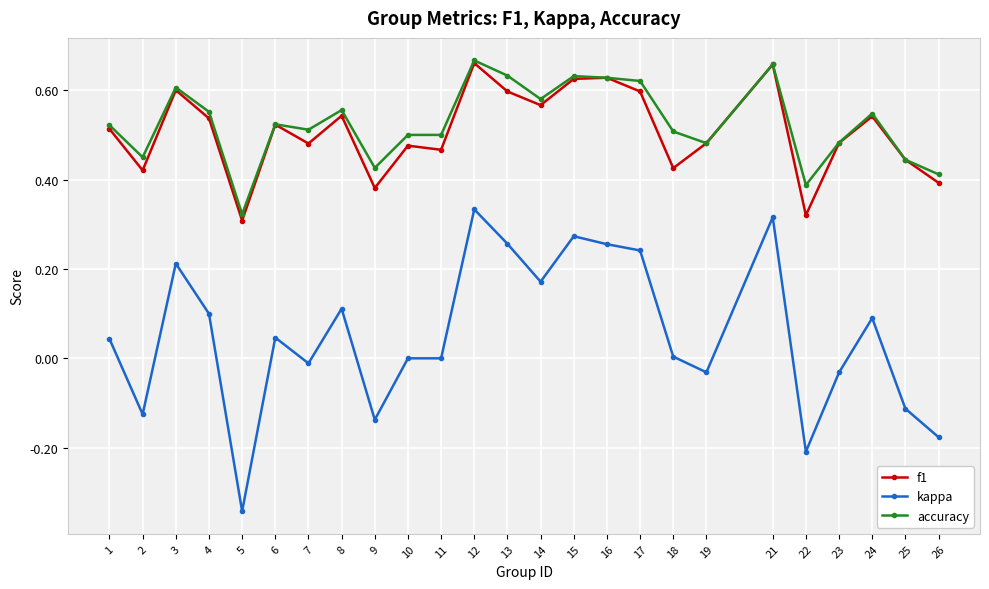

Which label corresponds to the smallest value in the chart?

5